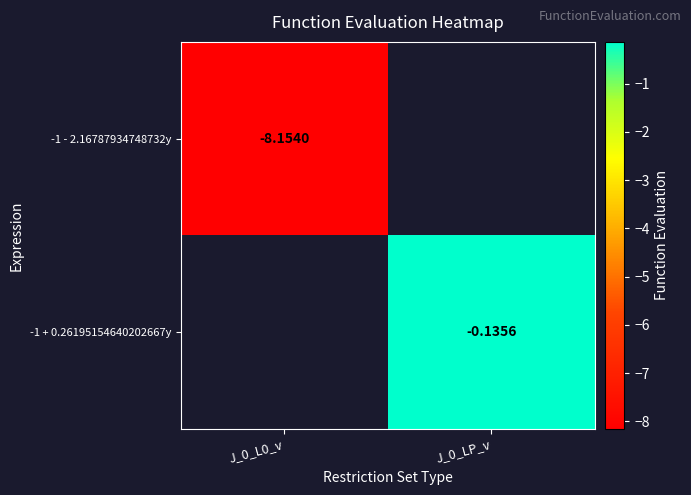

Which category has the lowest value across all series?

J_0_L0_v